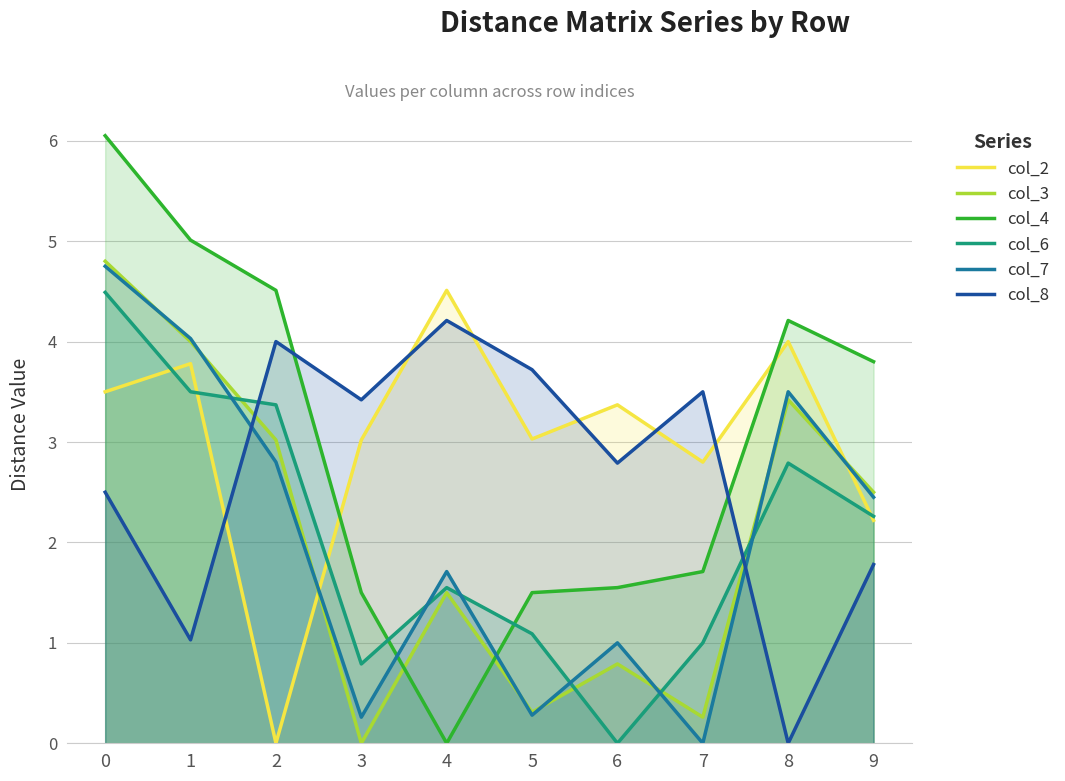

The col_4 series shows 4.5 at 2. True or false?

True